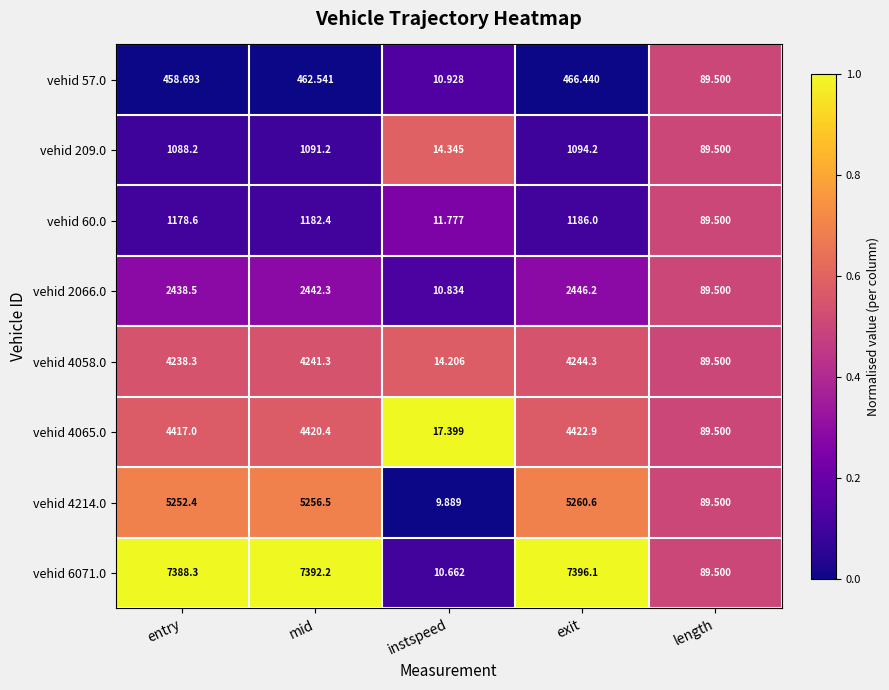

Which category has the lowest value in the vehid 60.0 series?

instspeed